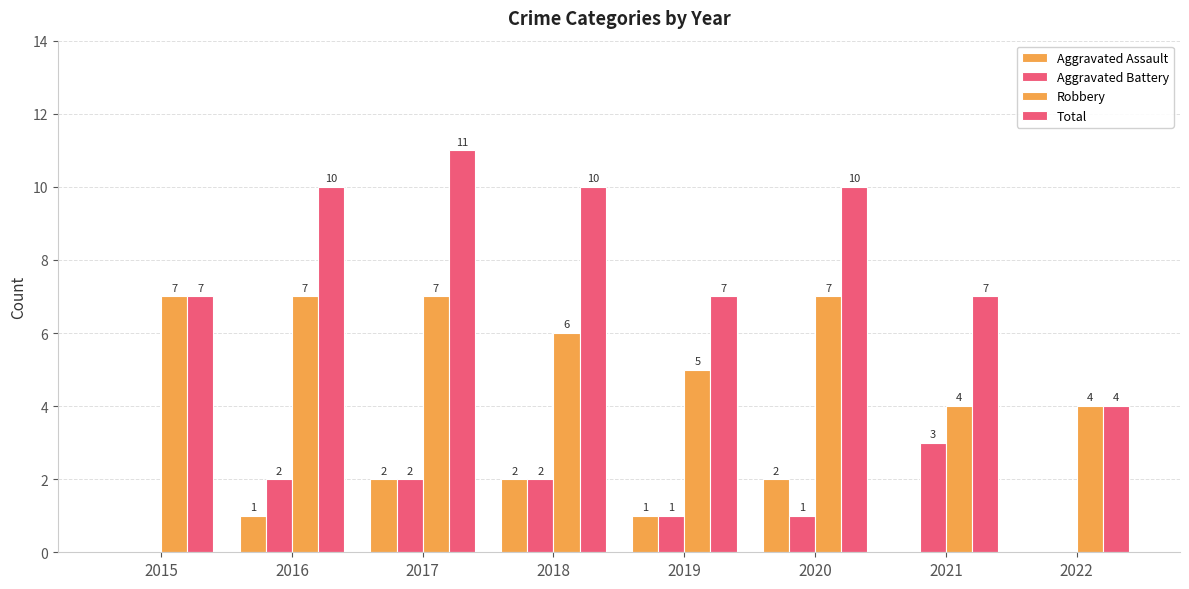

What is the average value of the Aggravated Battery series?

1